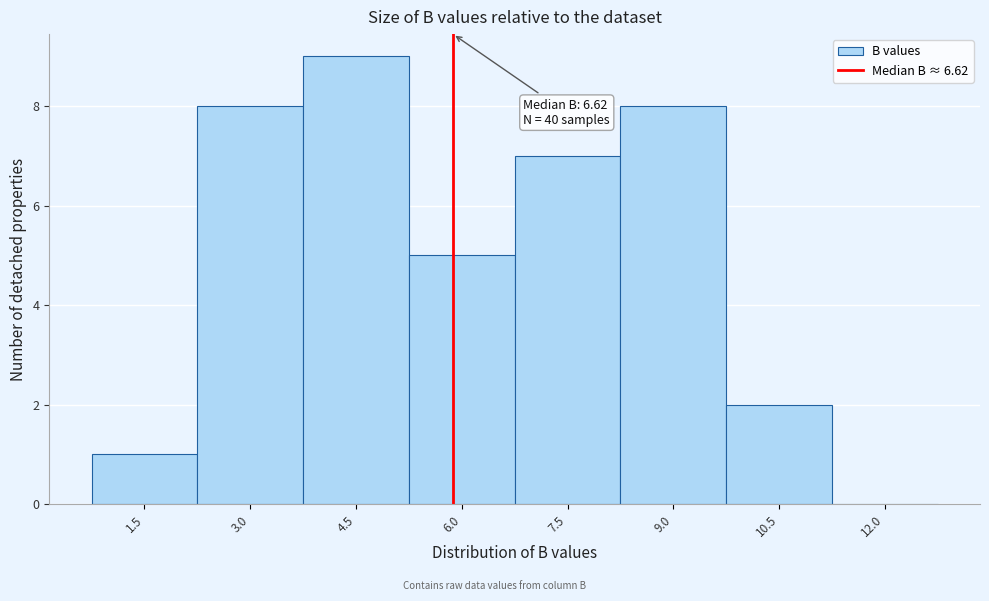

Reading left to right, transcribe all the data shown in this chart.

1.5=1	3.0=8	4.5=9	6.0=5	7.5=7	9.0=8	10.5=2	12.0=0